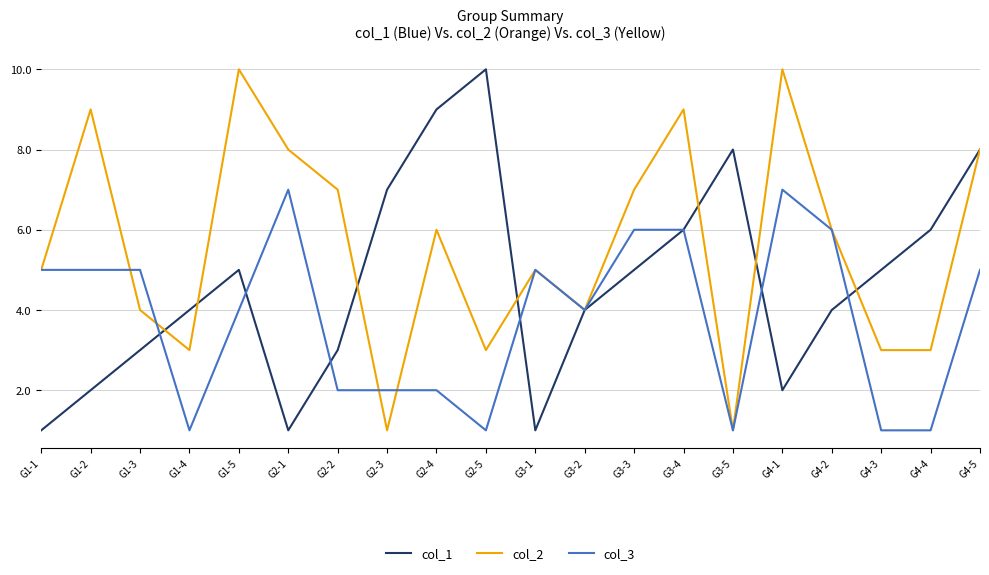

In col_1, how many points are higher than both neighbors (excluding endpoints)?

3